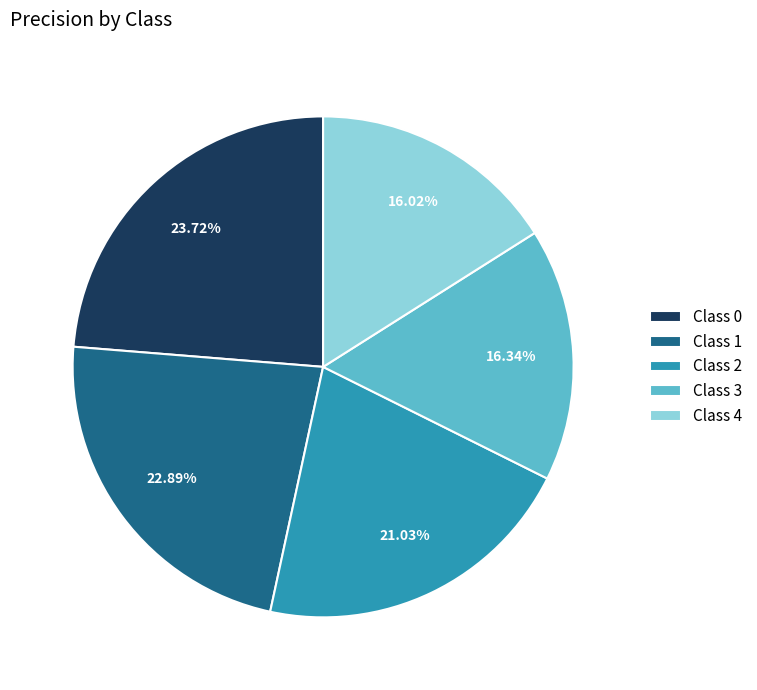

Does any single category account for the majority?

No